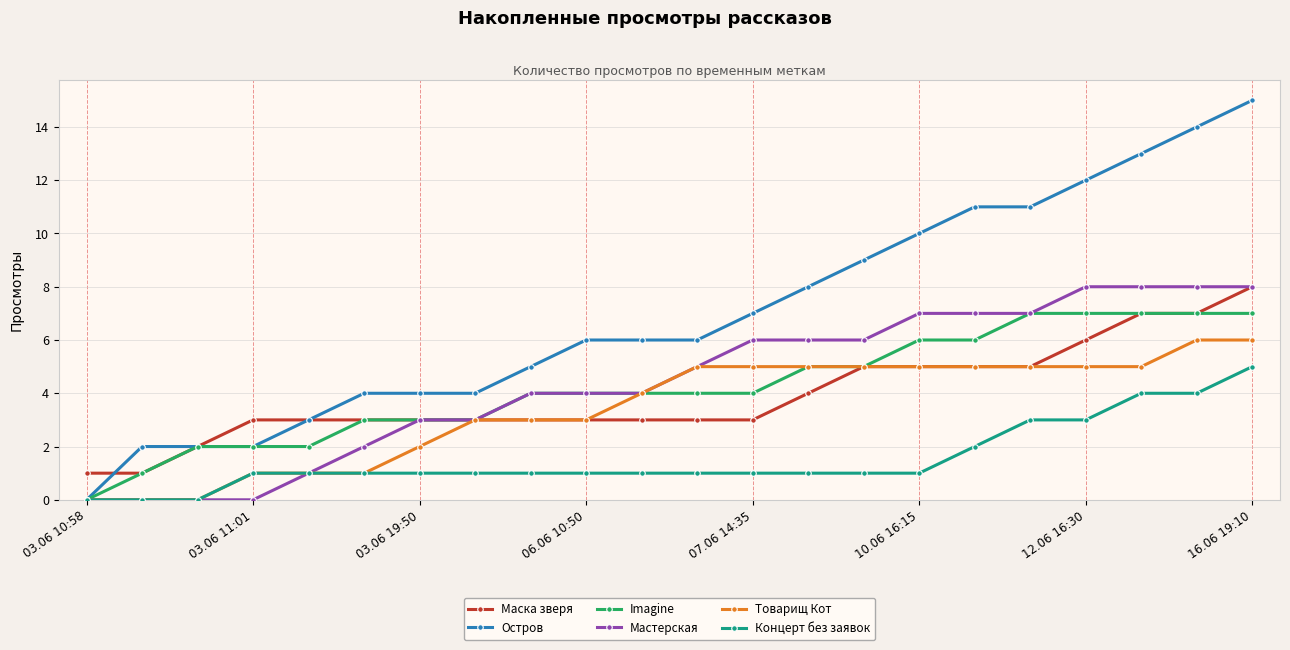

True or false: Концерт без заявок and Маска зверя cross at least once.

False